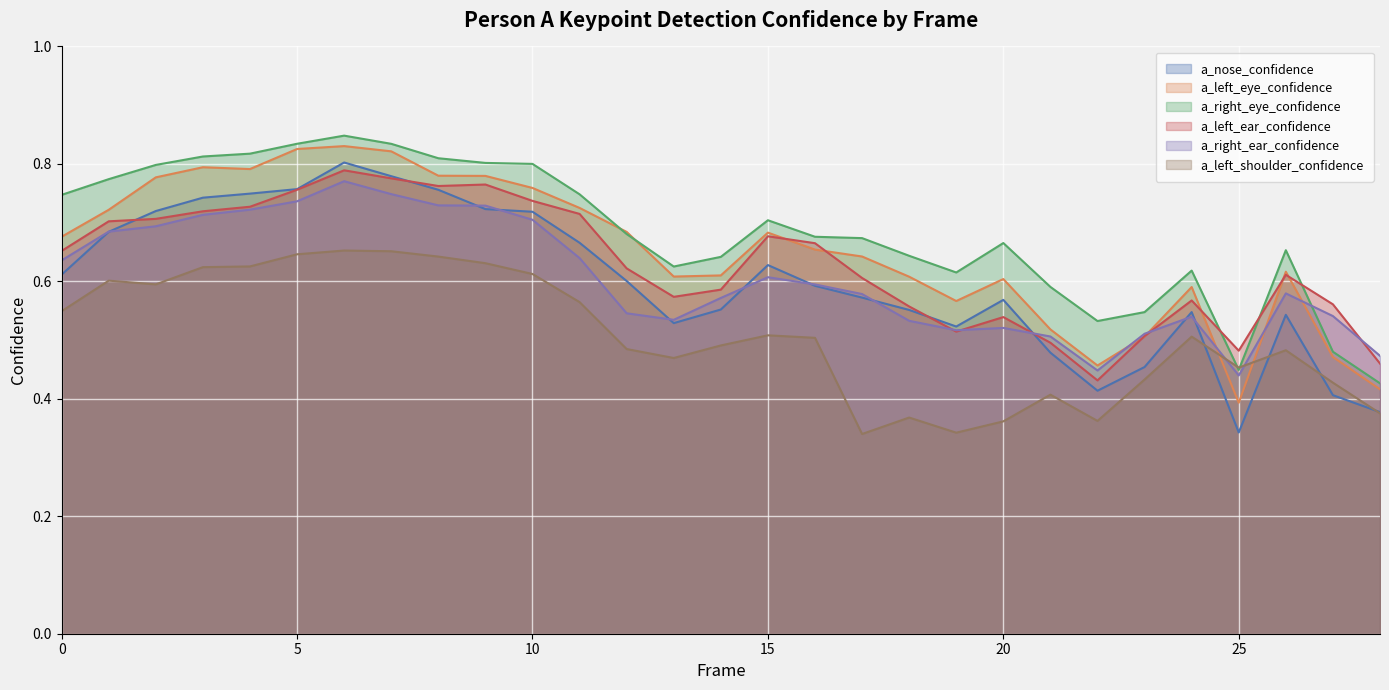

What is the greatest value displayed?

0.8